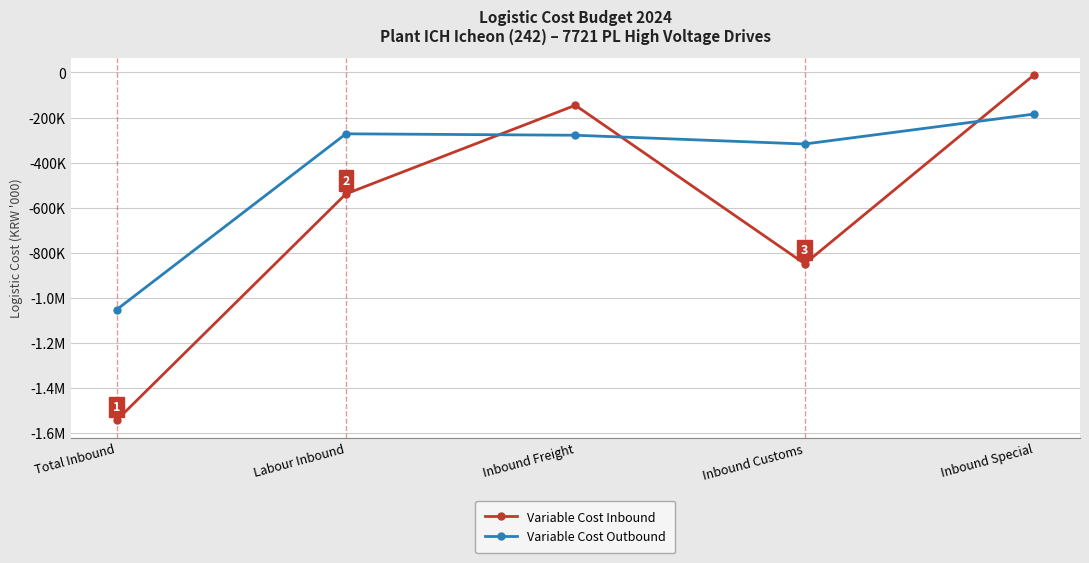

What are all the series names shown in the legend?

Variable Cost Inbound, Variable Cost Outbound